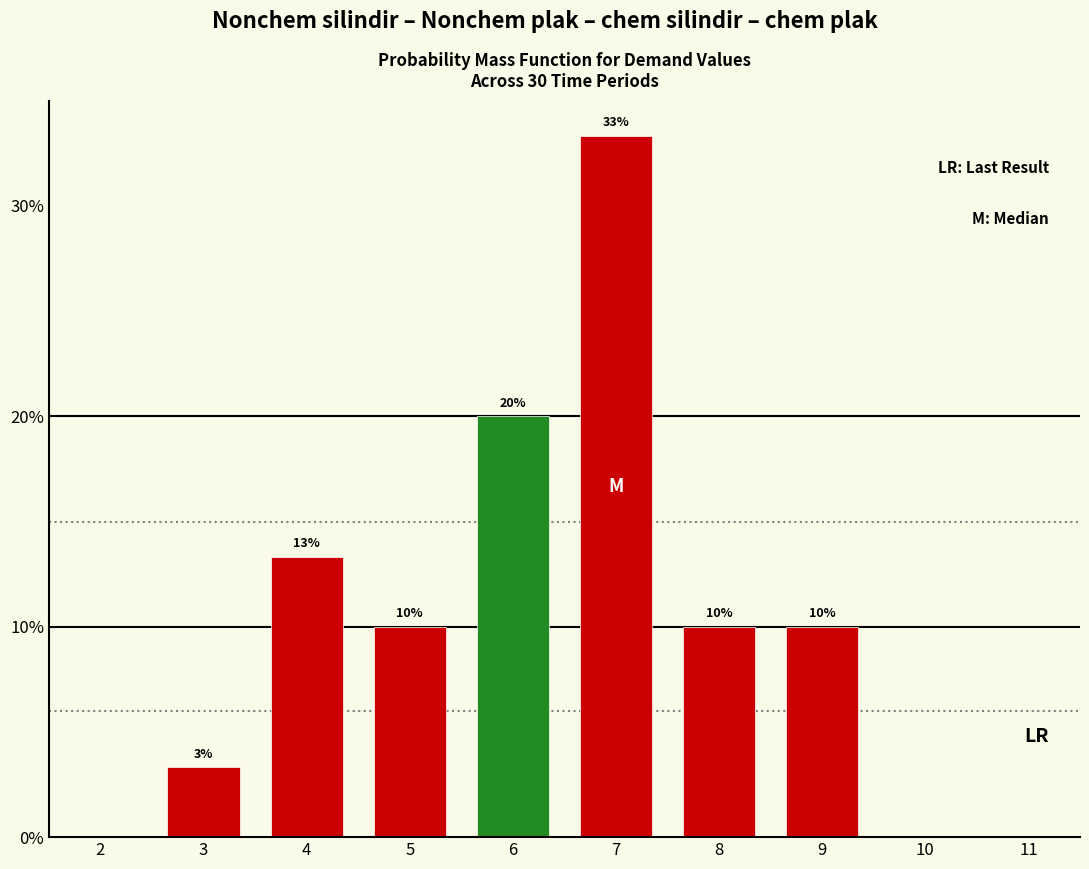

What is the value of the 6th bar from the left?

10.0